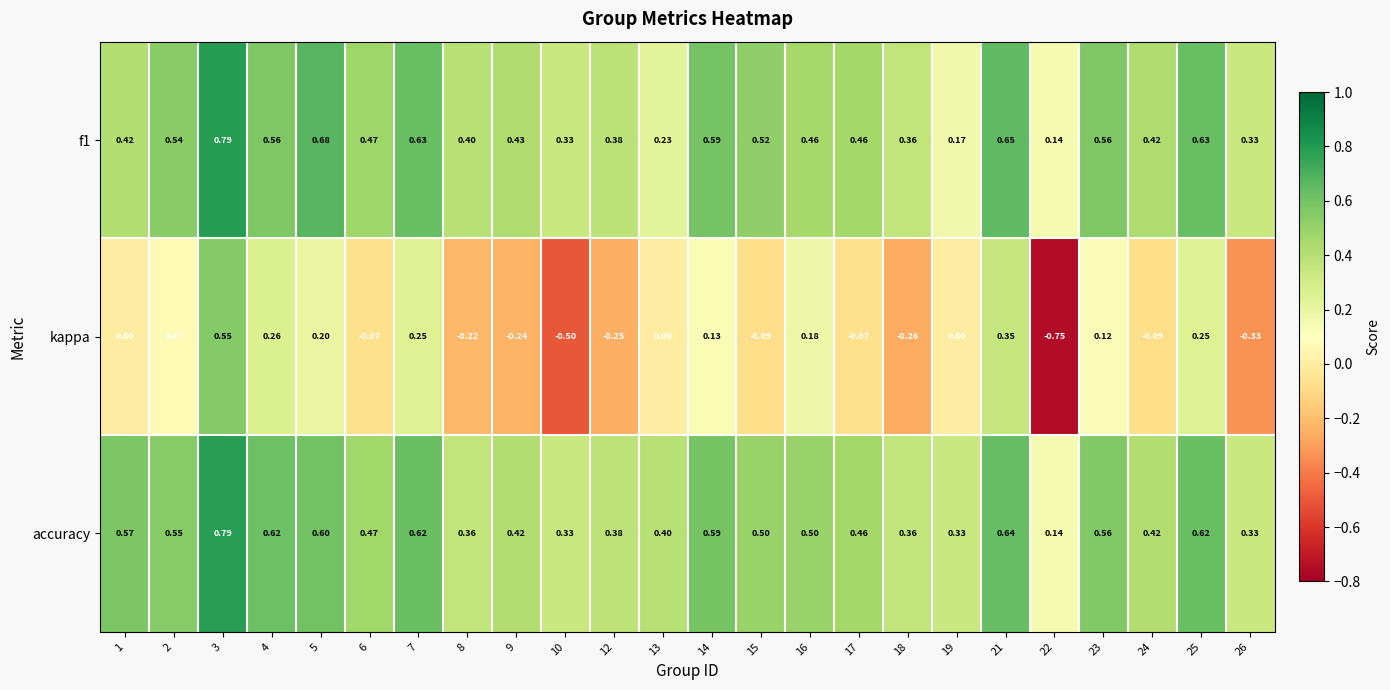

Which series has the largest total across all categories?

accuracy